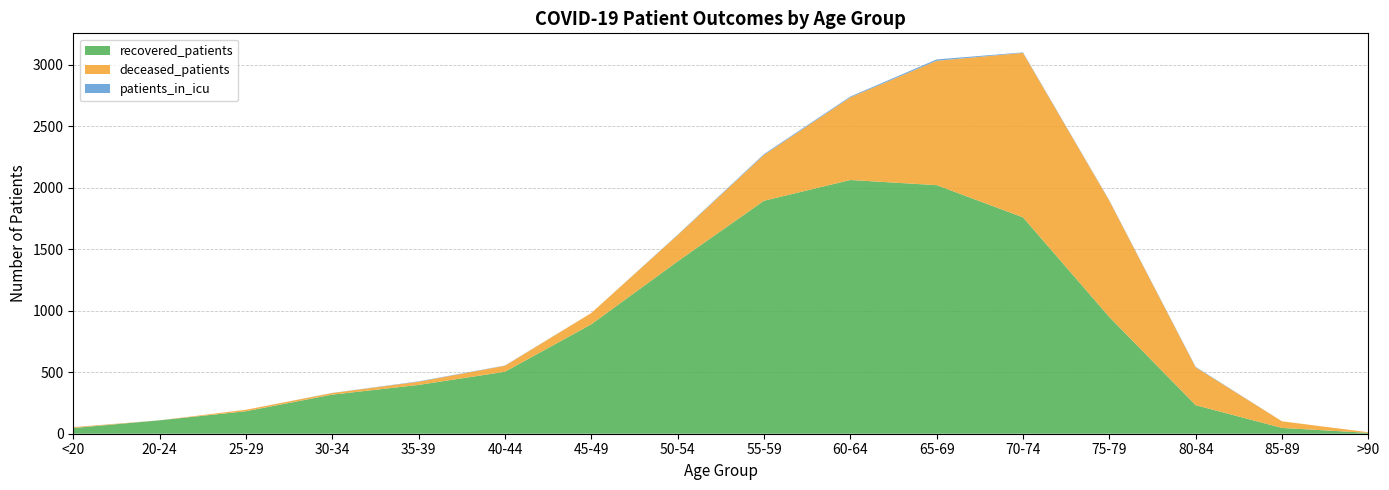

Reading left to right, list all the values displayed in this chart.

recovered_patients: 46	109	183	318	397	504	890	1402	1895	2064	2022	1760	949	232	47	7
deceased_patients: 7	0	12	13	26	49	92	214	373	672	1012	1338	946	308	54	5
patients_in_icu: 1	0	0	1	3	2	0	3	7	7	11	4	3	4	0	0